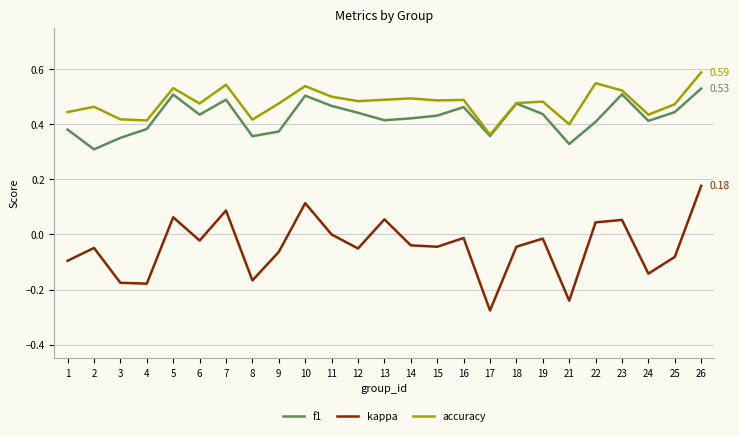

In f1, how many points are higher than both neighbors (excluding endpoints)?

6